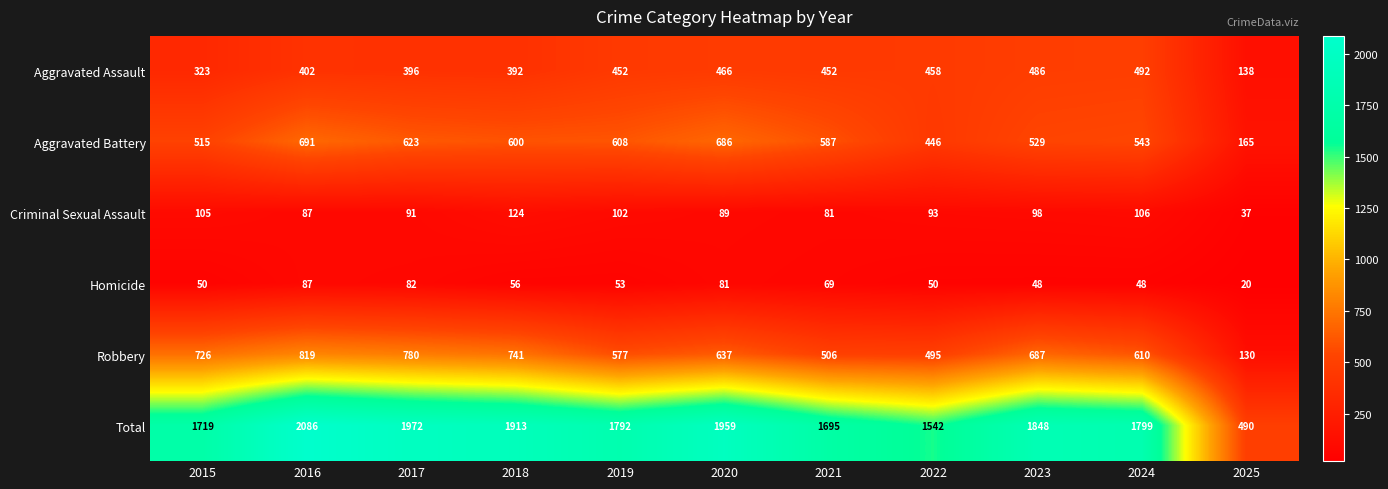

At which category is the sum across all series the highest?

2016